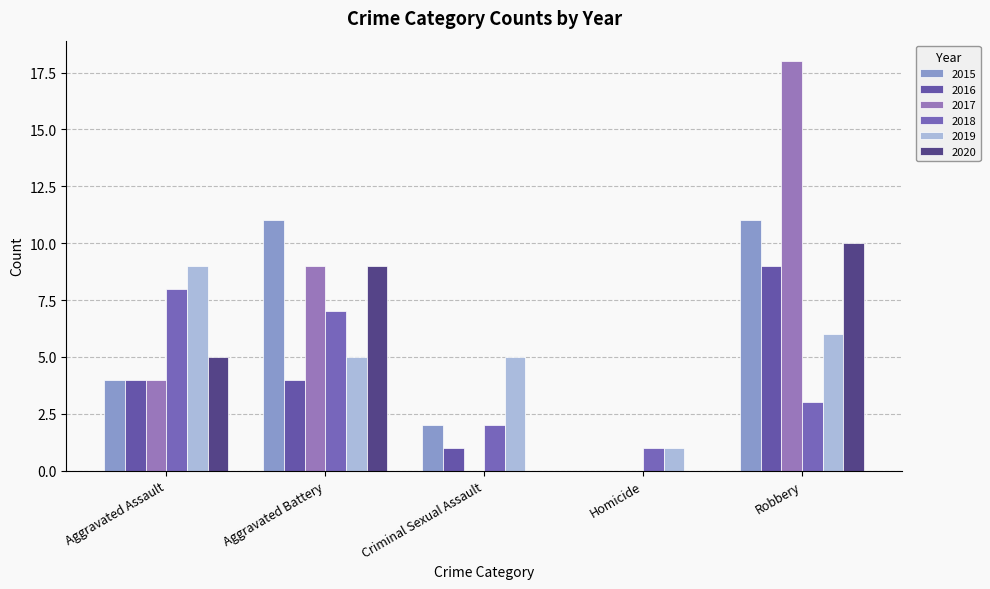

Count the number of categories in the chart.

5